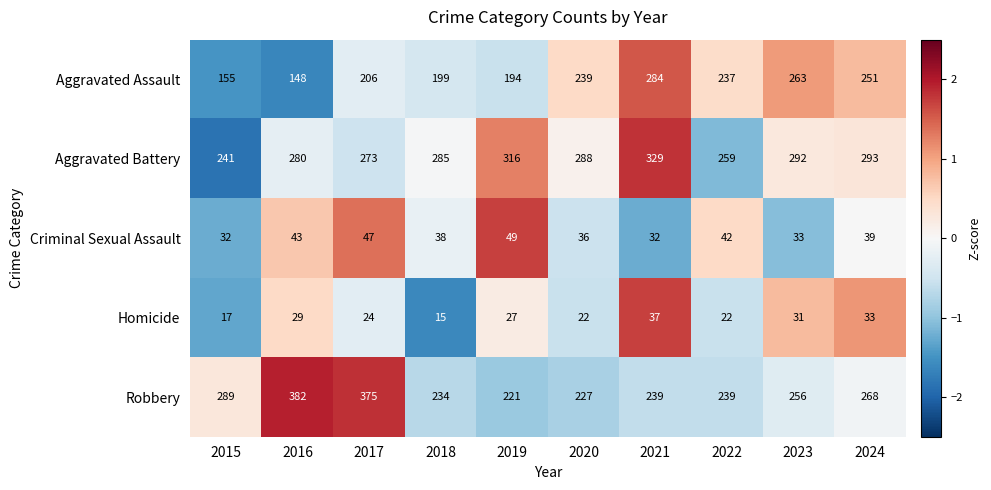

What is the spread (max minus min) of values at 2021?

297